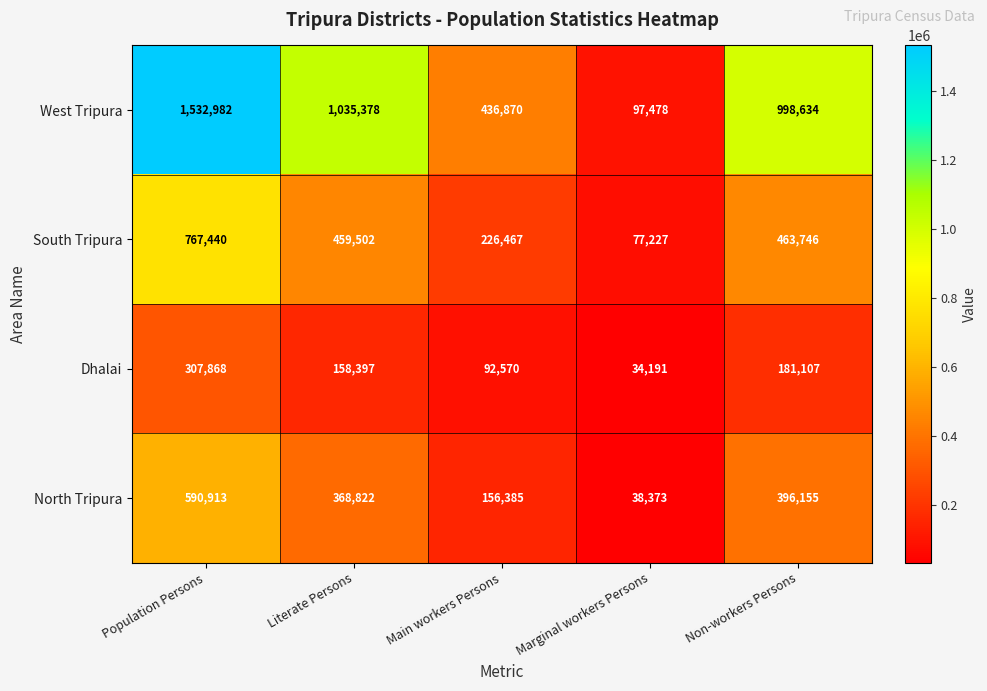

How many series are shown in this chart?

4